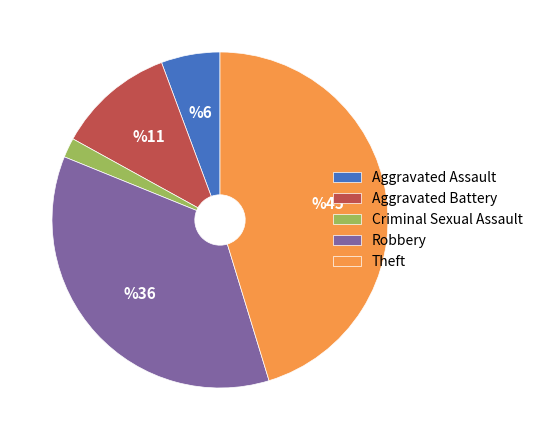

Which slice is the smallest?

Criminal Sexual Assault